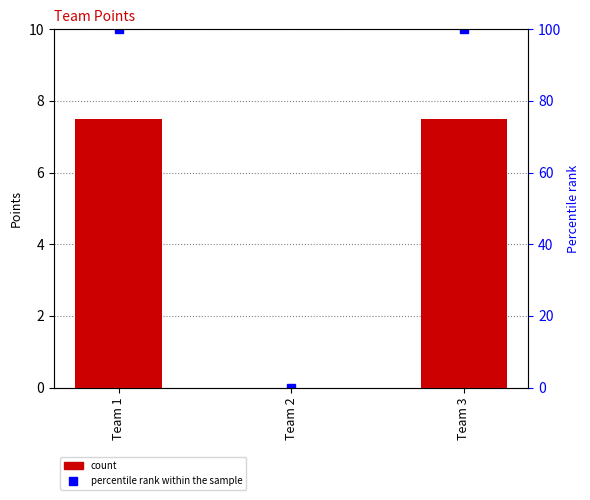

Is the value of percentile rank within the sample at Team 3 greater than the value of Points at Team 3?

Yes